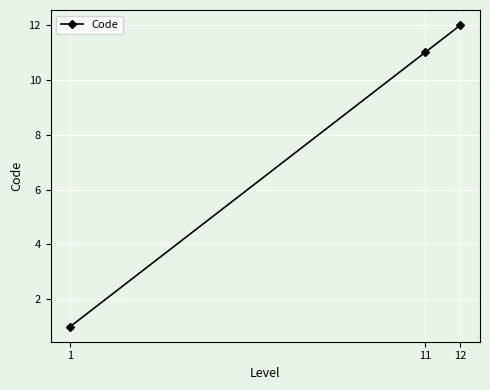

How many values are below 11?

1